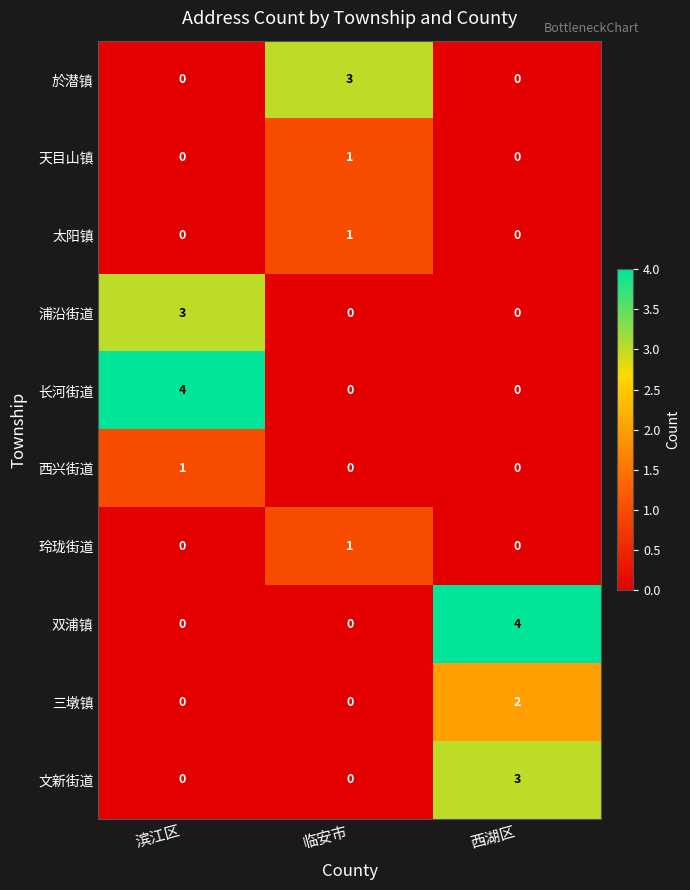

The value of 浦沿街道 at 临安市 is -2. True or false?

False